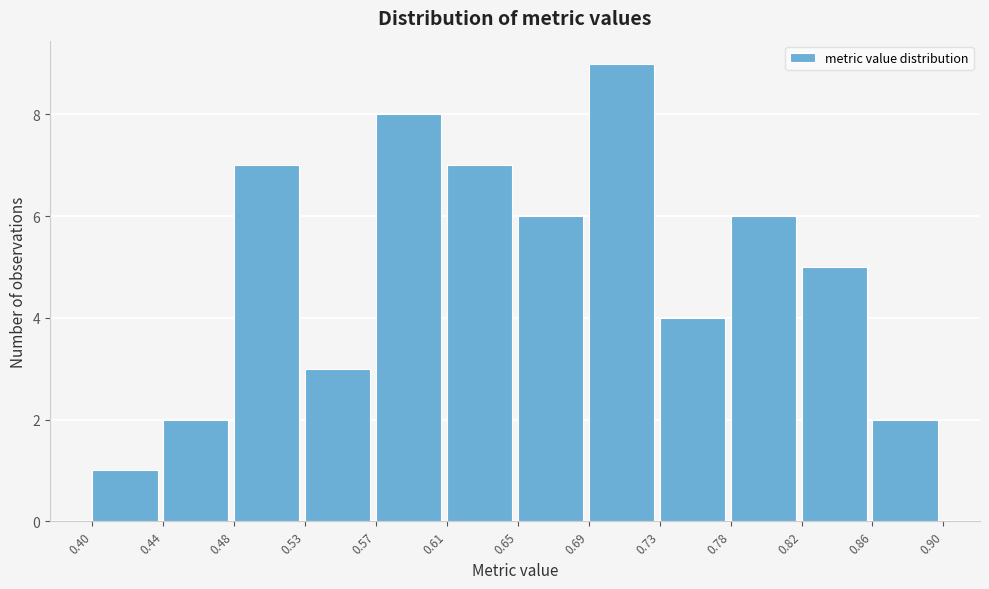

Reading left to right, list every bar in this chart as the range it spans on the x-axis followed by its height. The values are not printed on the chart, so give them approximately, as read against the axis.

0.40 to 0.44: 1
0.44 to 0.48: 2
0.48 to 0.53: 7
0.53 to 0.57: 3
0.57 to 0.61: 8
0.61 to 0.65: 7
0.65 to 0.69: 6
0.69 to 0.73: 9
0.73 to 0.78: 4
0.78 to 0.82: 6
0.82 to 0.86: 5
0.86 to 0.90: 2